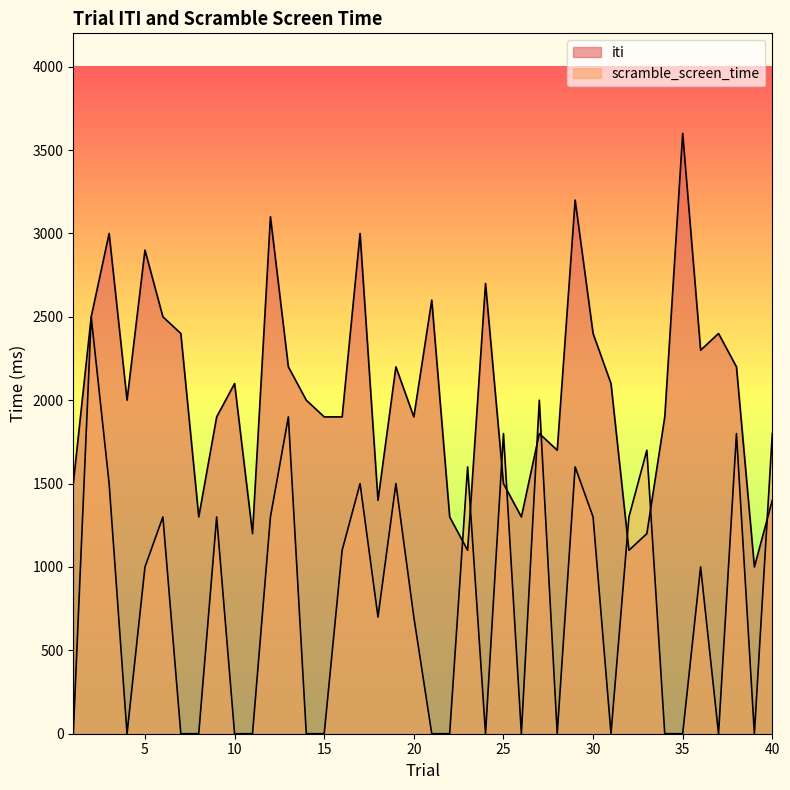

Reading left to right, extract all data points from this chart.

iti: 1=1500	2=2500	3=3000	4=2000	5=2900	6=2500	7=2400	8=1300	9=1900	10=2100	11=1200	12=3100	13=2200	14=2000	15=1900	16=1900	17=3000	18=1400	19=2200	20=1900	21=2600	22=1300	23=1100	24=2700	25=1500	26=1300	27=1800	28=1700	29=3200	30=2400	31=2100	32=1100	33=1200	34=1900	35=3600	36=2300	37=2400	38=2200	39=1000	40=1400
scramble_screen_time: 1=0	2=2500	3=1500	4=0	5=1000	6=1300	7=0	8=0	9=1300	10=0	11=0	12=1300	13=1900	14=0	15=0	16=1100	17=1500	18=700	19=1500	20=700	21=0	22=0	23=1600	24=0	25=1800	26=0	27=2000	28=0	29=1600	30=1300	31=0	32=1300	33=1700	34=0	35=0	36=1000	37=0	38=1800	39=0	40=1800